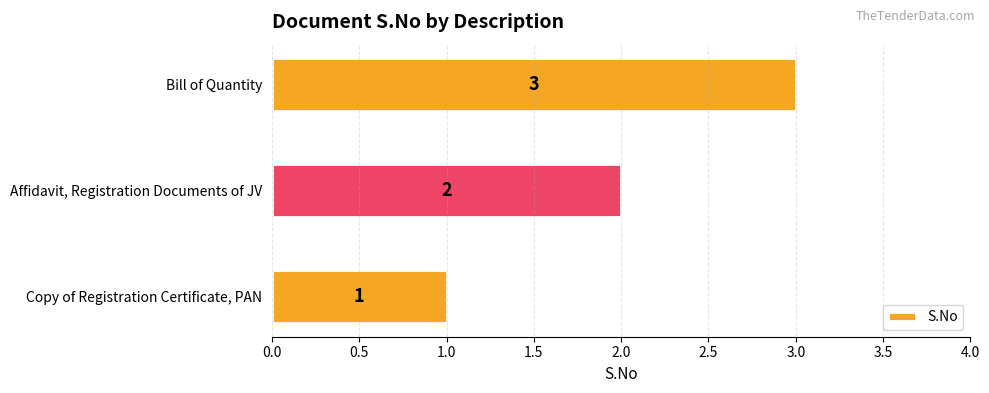

How many data points does each series have?

3